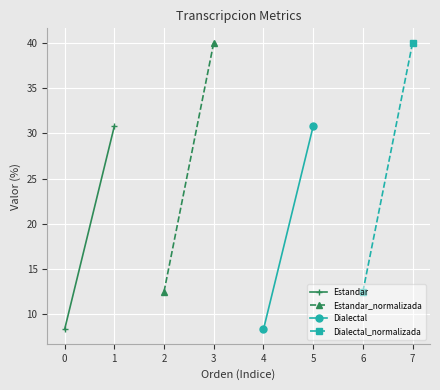

What are all the series names shown in the legend?

Estandar, Estandar_normalizada, Dialectal, Dialectal_normalizada